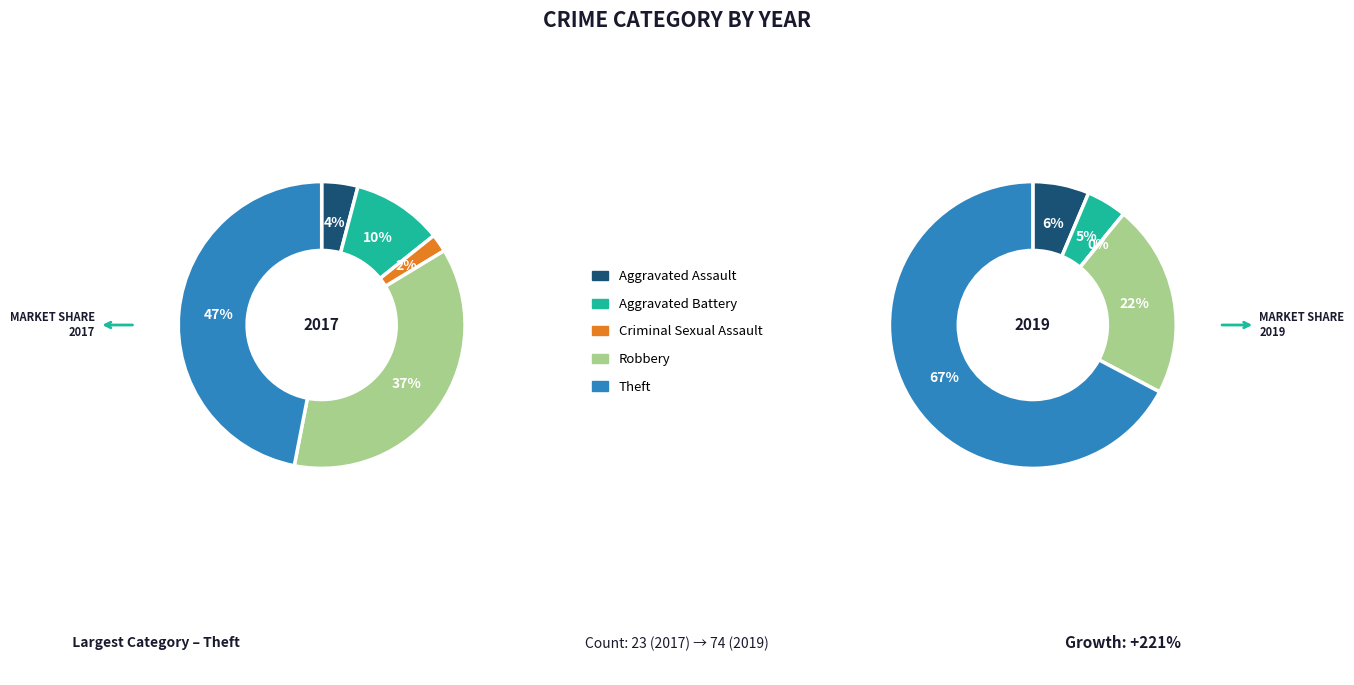

To the nearest percent, what is the difference between the largest and smallest slice percentages?

45%